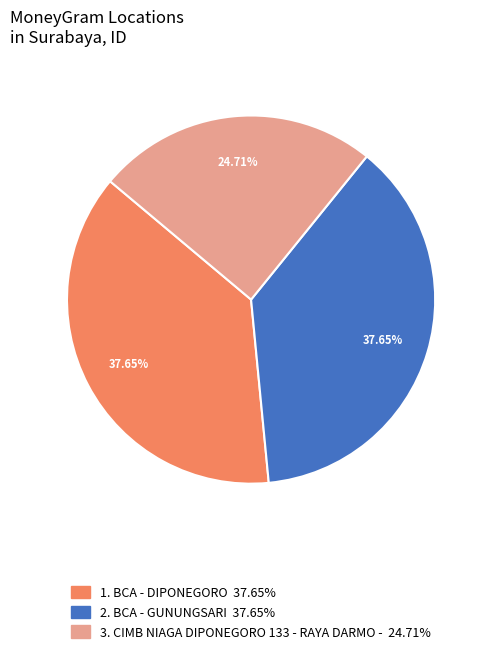

Is there any slice that represents more than half of the pie?

No